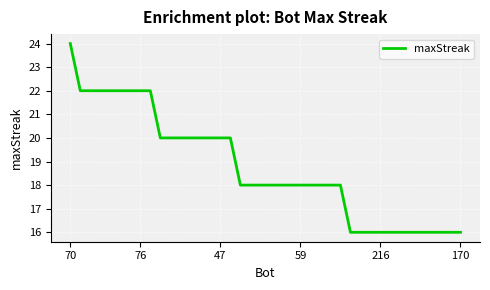

What is the difference between the maximum and minimum values?

8